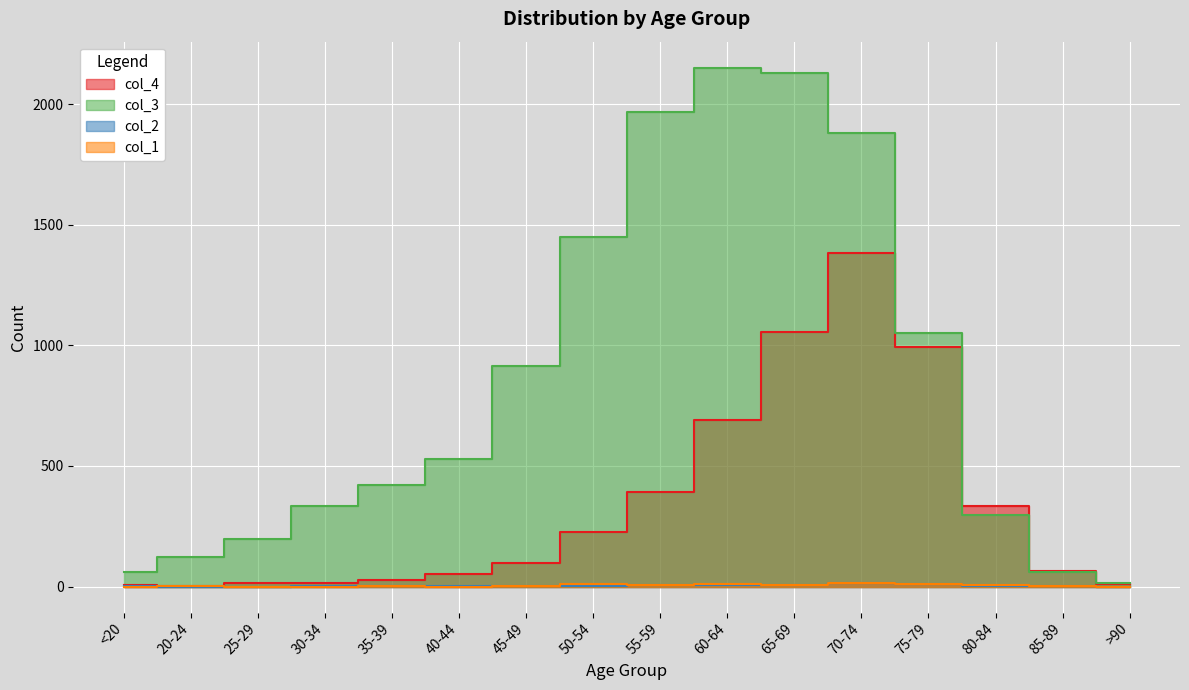

Which has a higher value, 85-89 or 80-84?

80-84